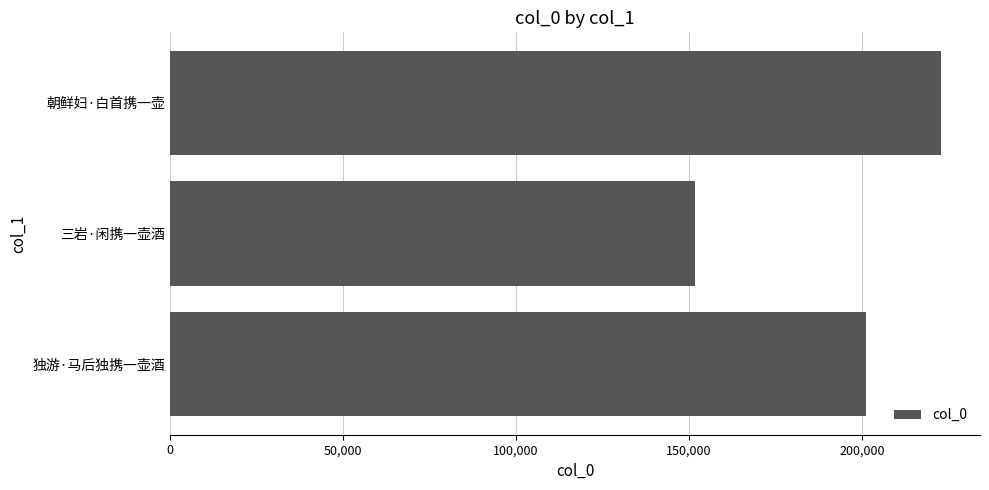

At which label is the value closest to 187285?

独游·马后独携一壶酒